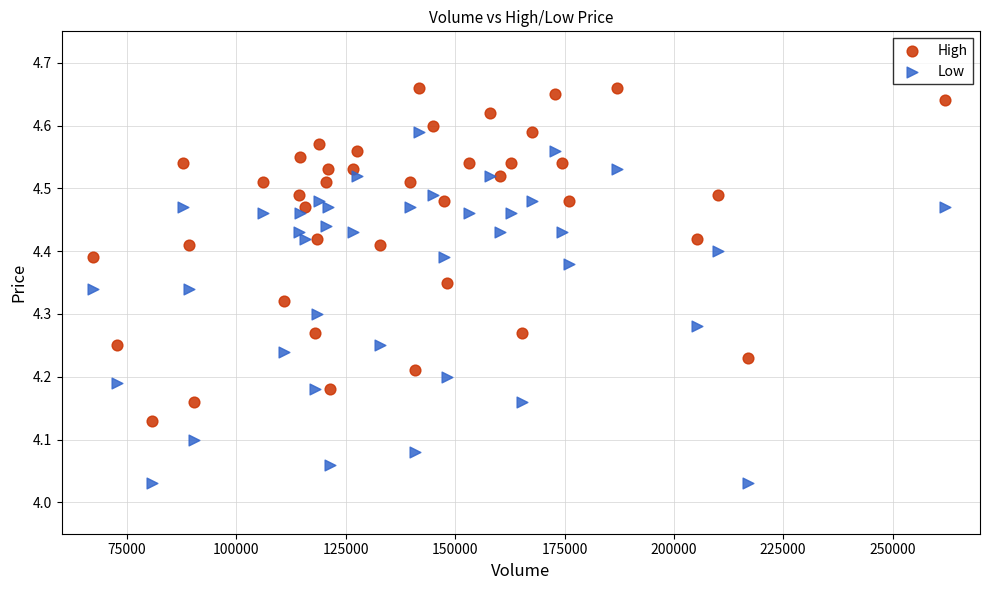

What are all the series names shown in the legend?

High, Low